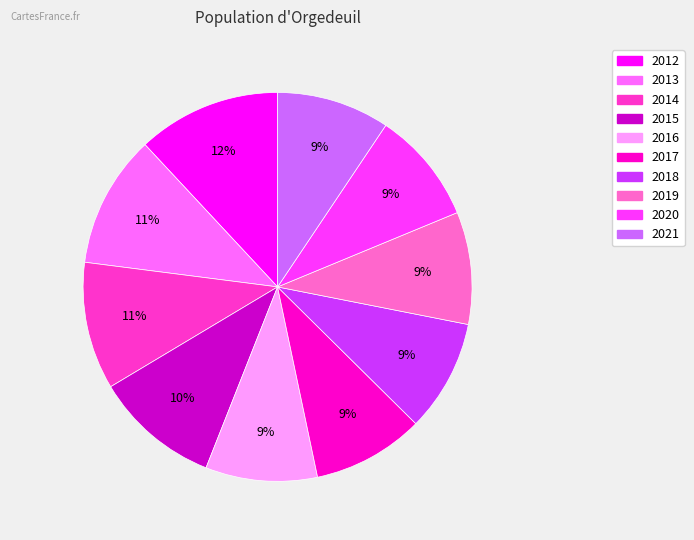

Do 2021 and 2018 together represent more than half of the pie?

No